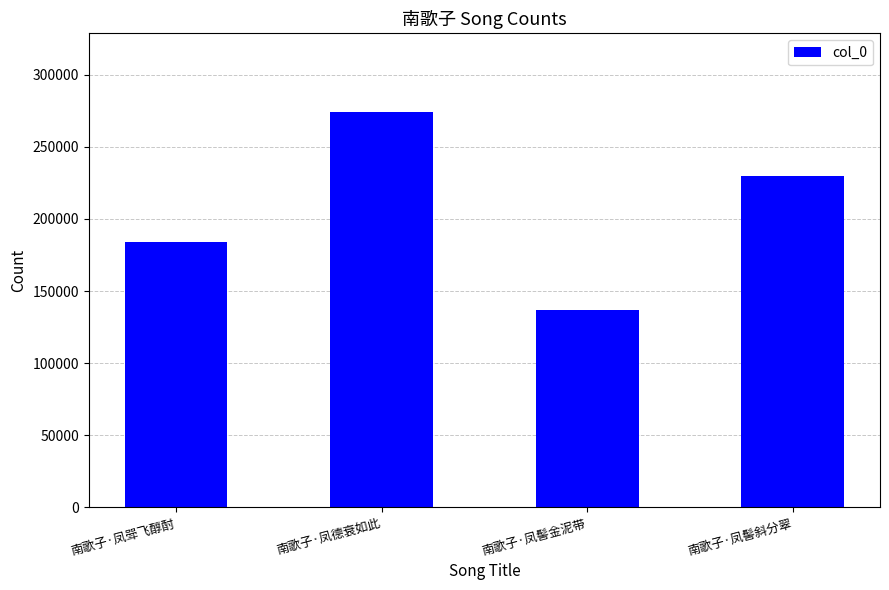

Reading left to right, what are all the values shown in this chart?

南歌子·凤斝飞醇酎=183732	南歌子·凤德衰如此=273854	南歌子·凤髻金泥带=136983	南歌子·凤髻斜分翠=229646